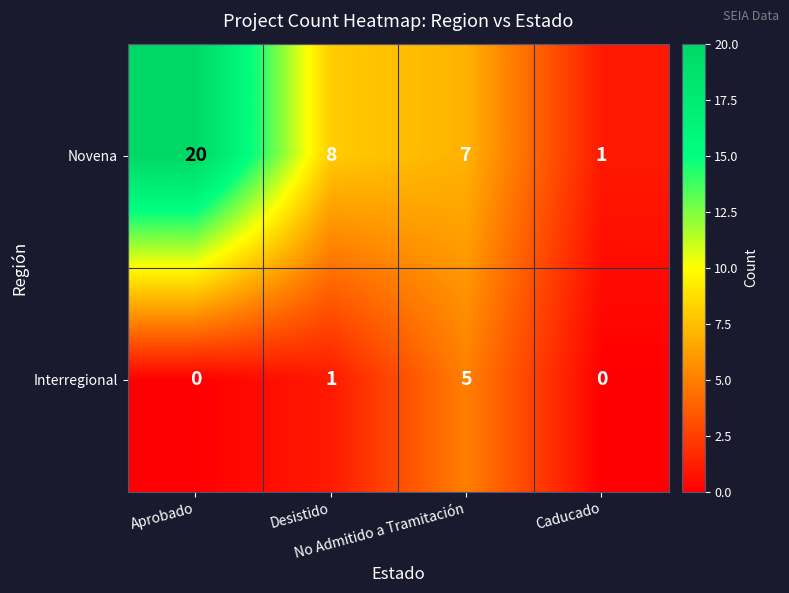

Count the Interregional values in the range 0 to 5.

4